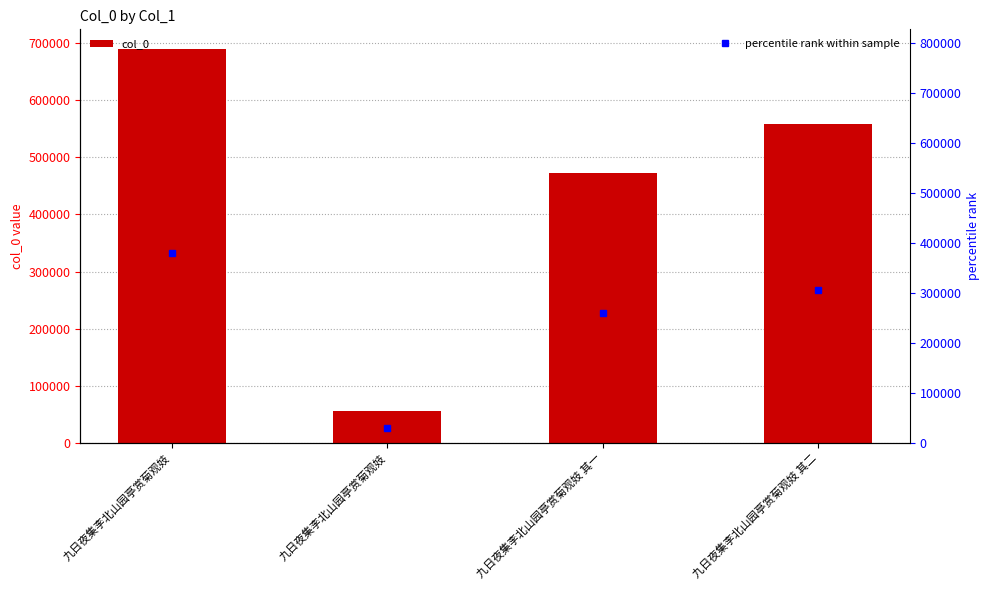

Which series has the largest range (max minus min)?

col_0